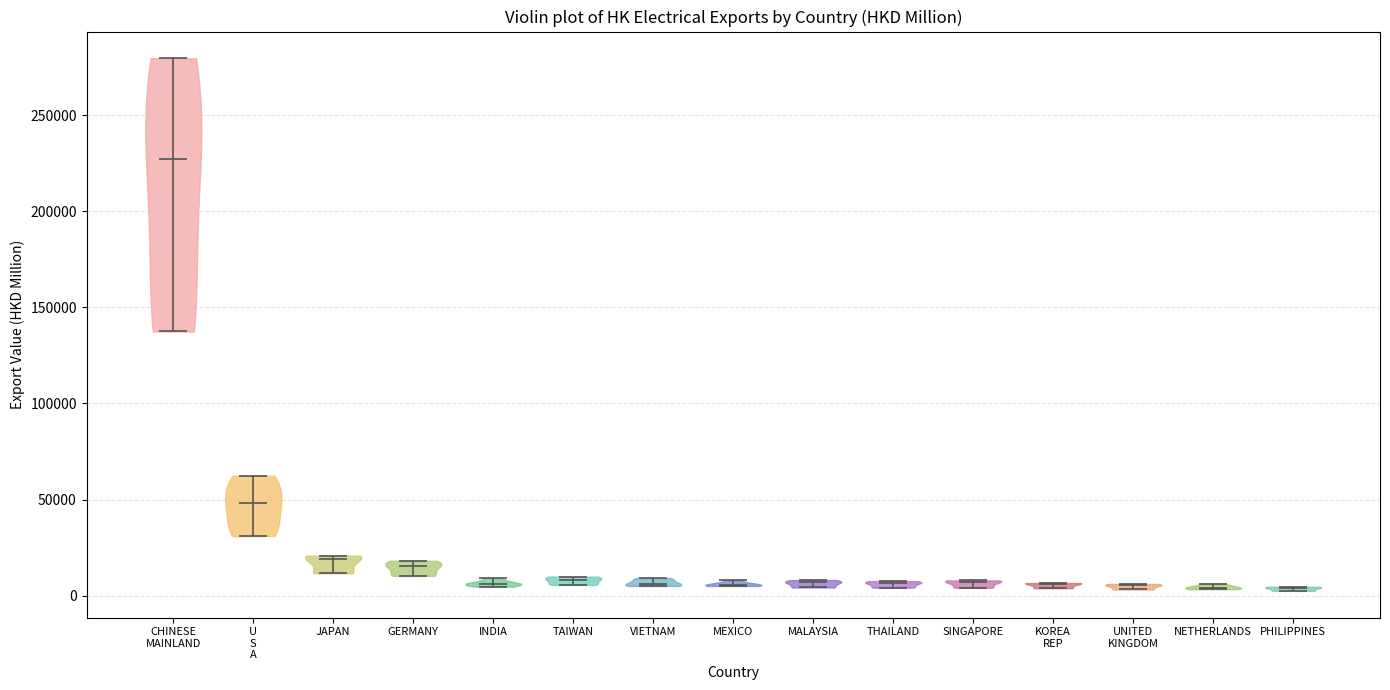

Where does the median line of the violin for MALAYSIA sit on the y-axis? The values are not printed on the chart, so give them approximately, as read against the axis.

5000